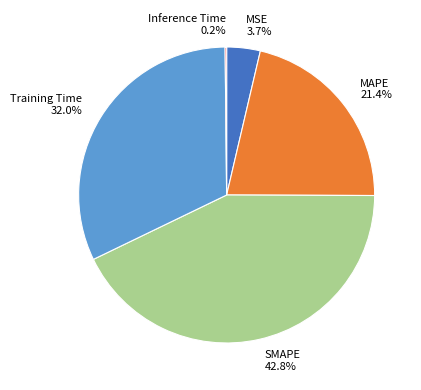

Does MAPE account for over 50% of the chart?

No